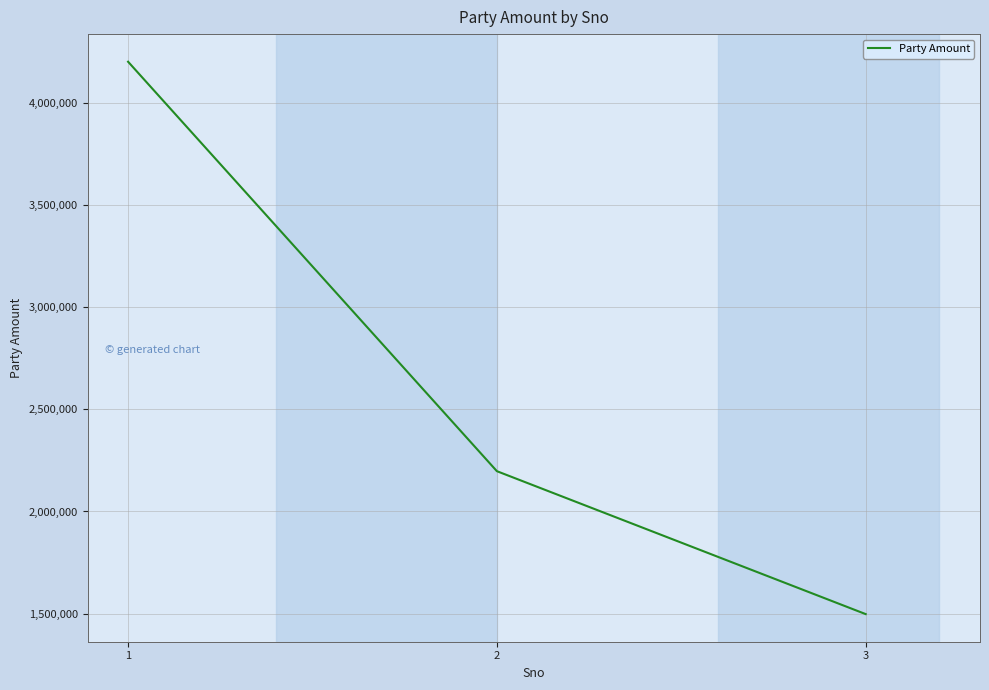

What is the difference between the second highest and minimum values?

699500